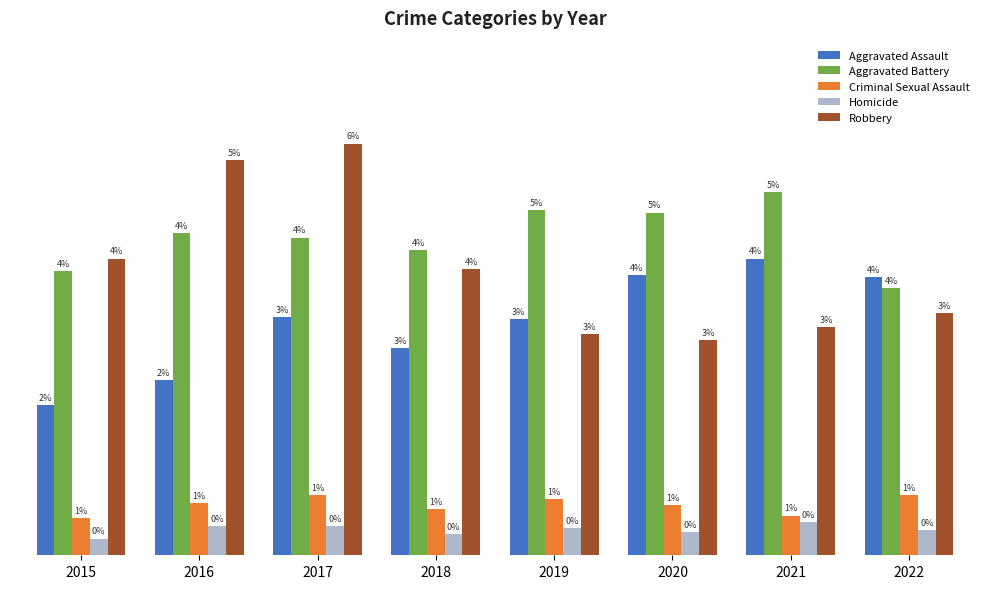

Does the chart contain stacked bars?

No